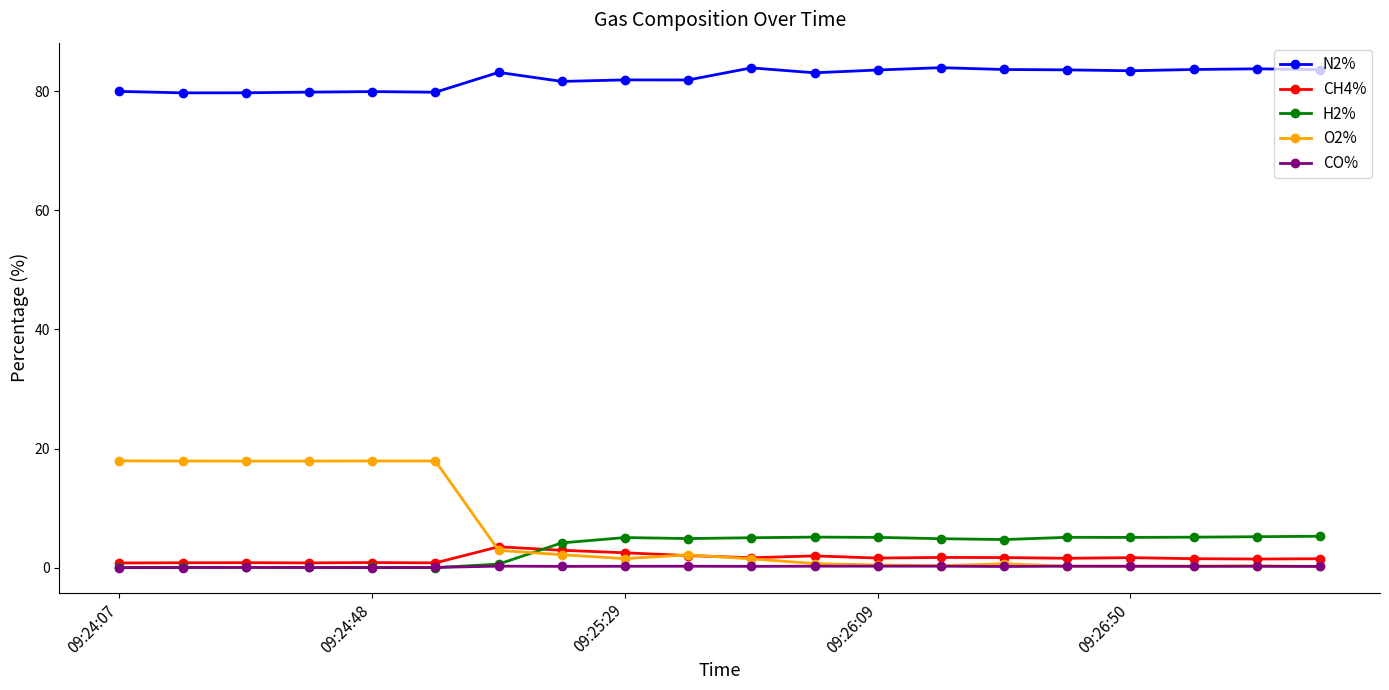

How many series are shown in this chart?

5